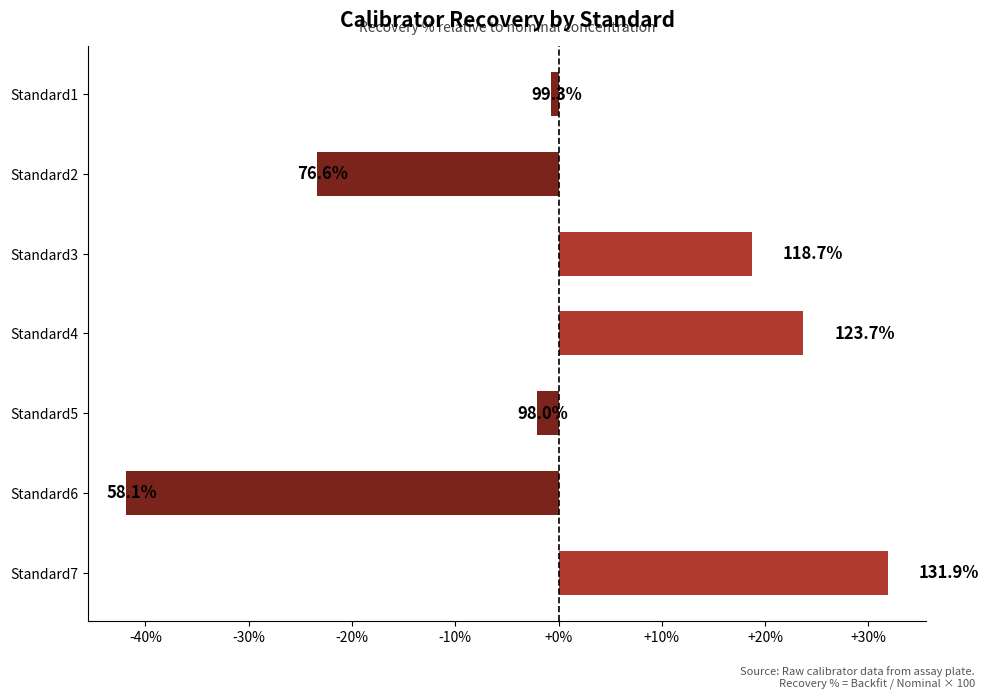

How many data points are less than 0?

4